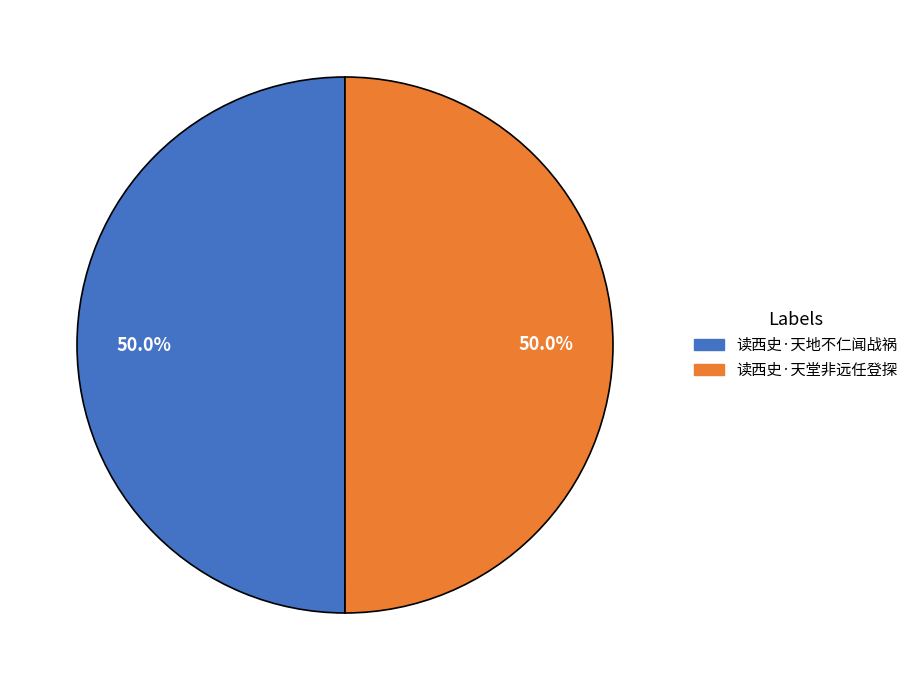

Count the number of slices in the pie.

2